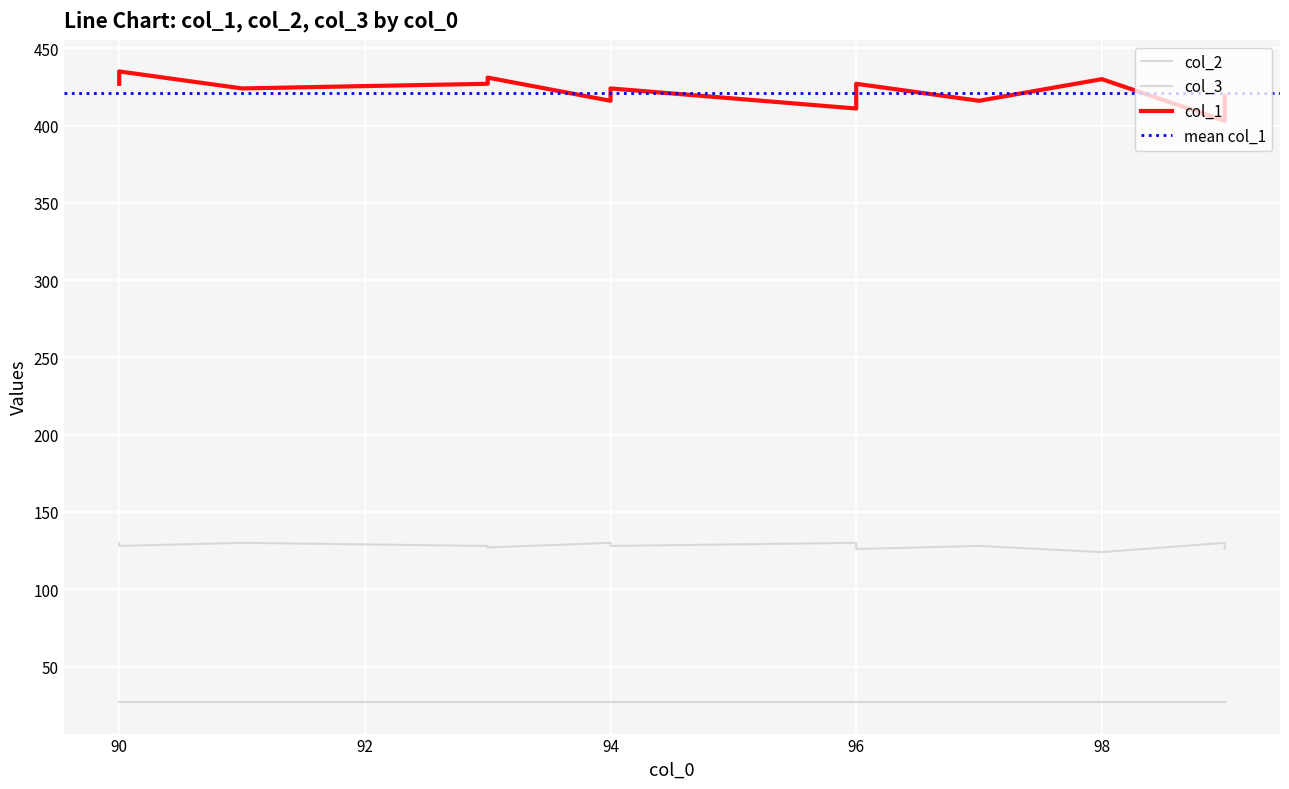

Reading left to right, extract all data points from this chart.

col_1: 427	435	424	427	431	416	424	411	423	427	416	430	403	411	415	419
col_2: 130	128	130	128	127	130	128	130	127	126	128	124	130	128	127	126